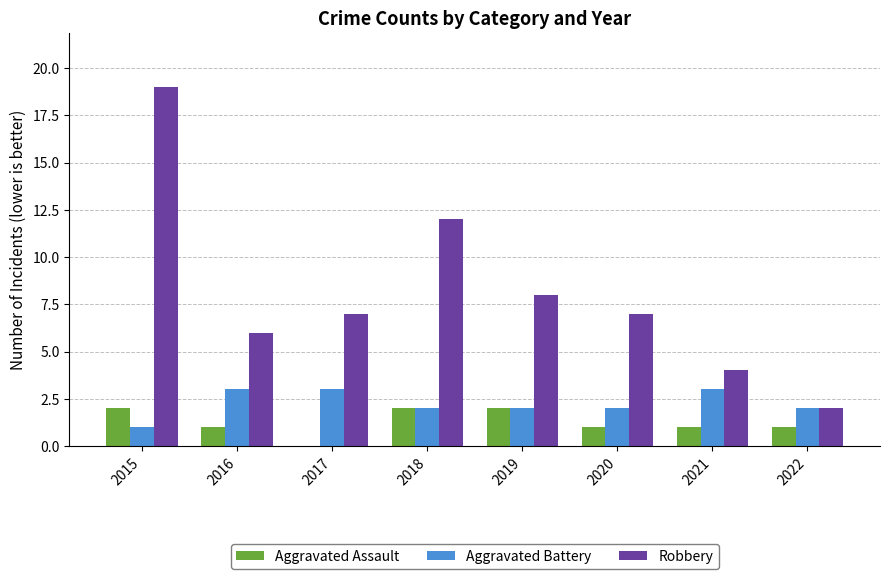

Reading left to right, list all the values displayed in this chart.

Aggravated Assault: 2	1	0	2	2	1	1	1
Aggravated Battery: 1	3	3	2	2	2	3	2
Robbery: 19	6	7	12	8	7	4	2